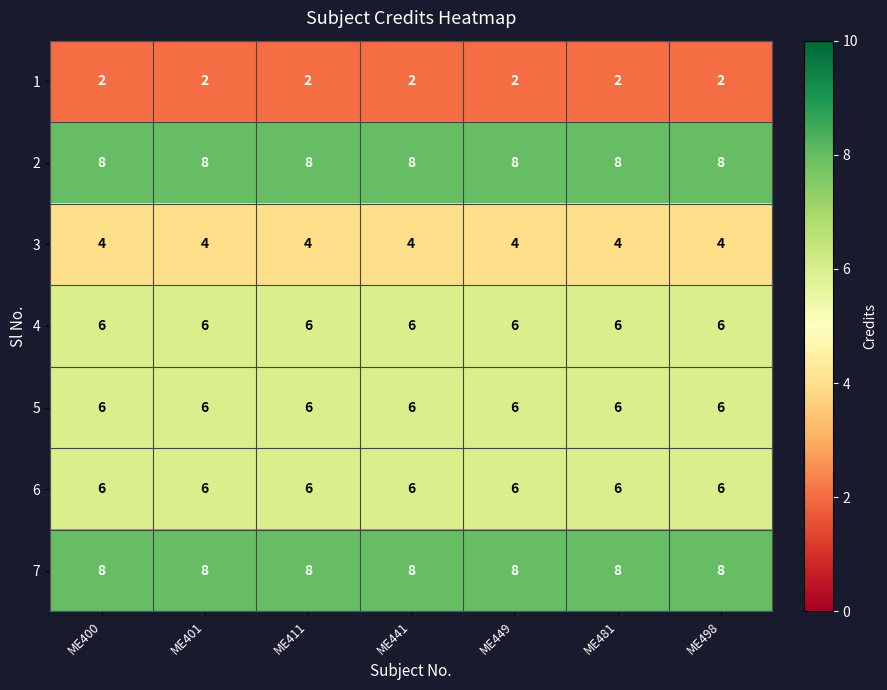

What is the spread (max minus min) of values at ME481?

6